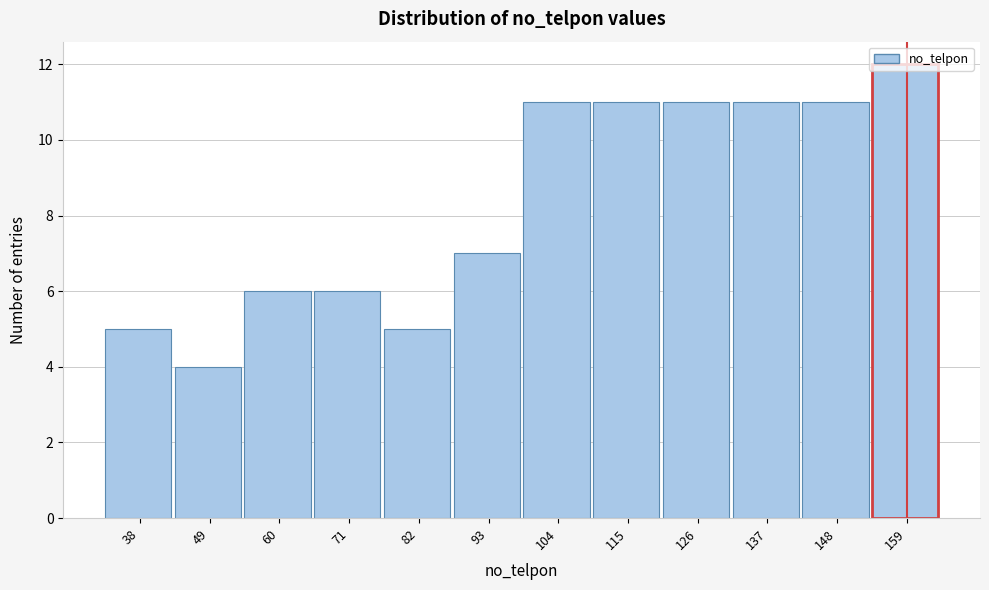

What is the difference between the second highest and second lowest values?

6